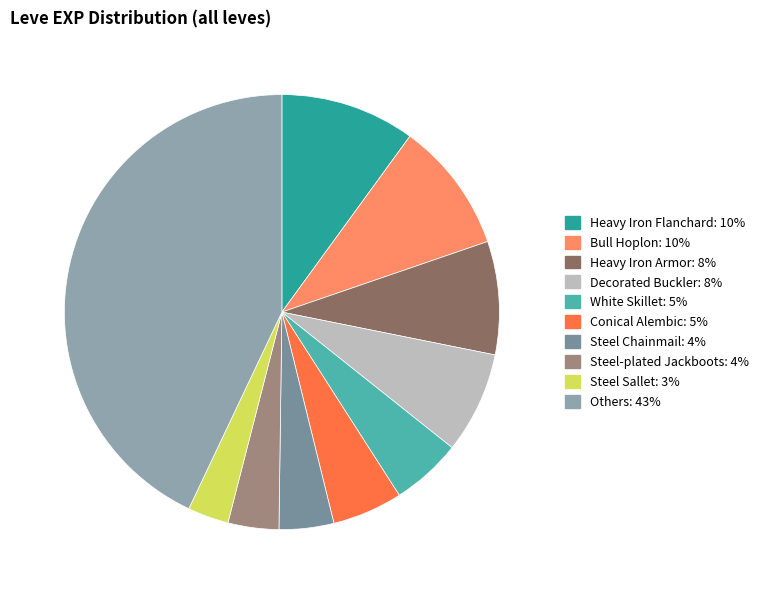

How many segments does this pie chart have?

10